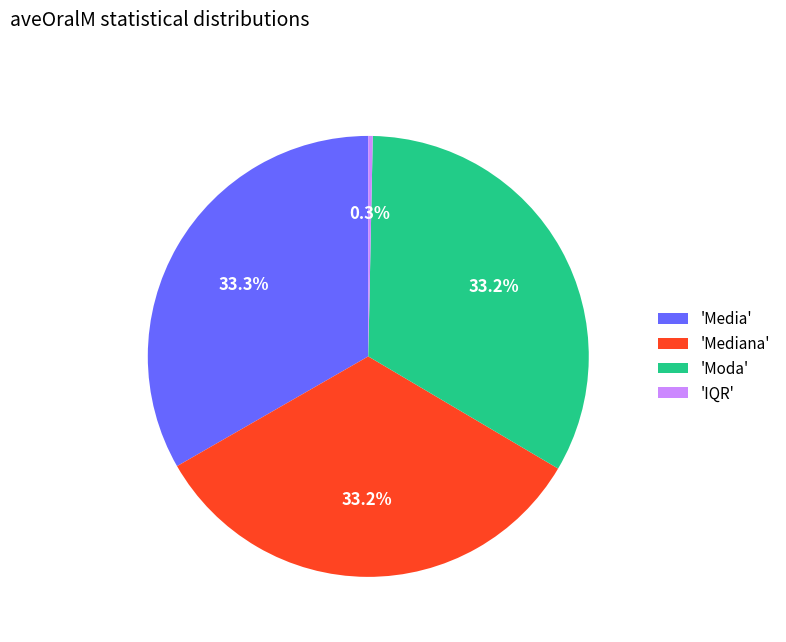

To the nearest percent, what is the difference between the largest and smallest slice percentages?

33%